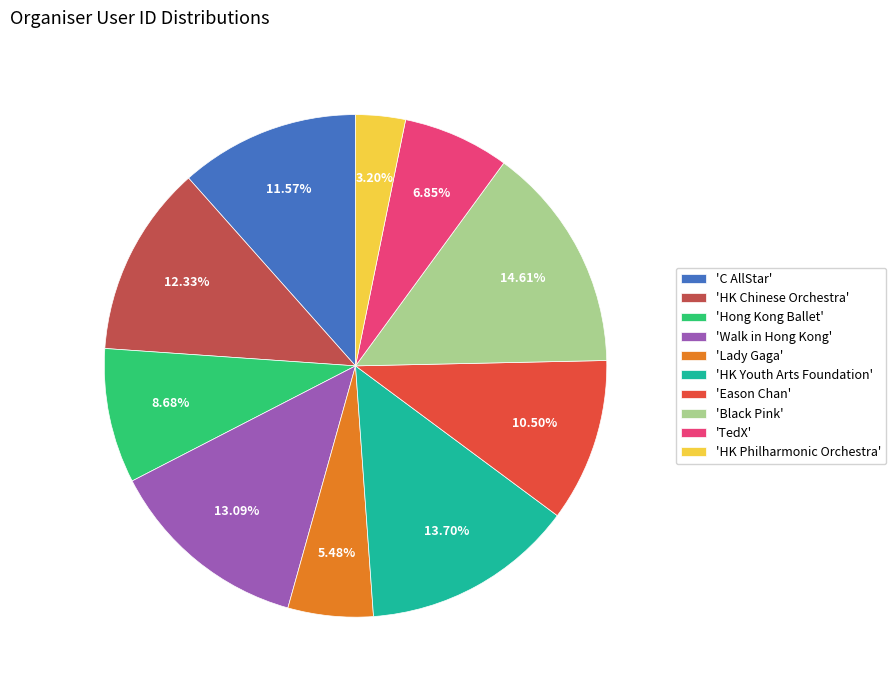

Combined, do 'Walk in Hong Kong' and 'Lady Gaga' account for over 50%?

No